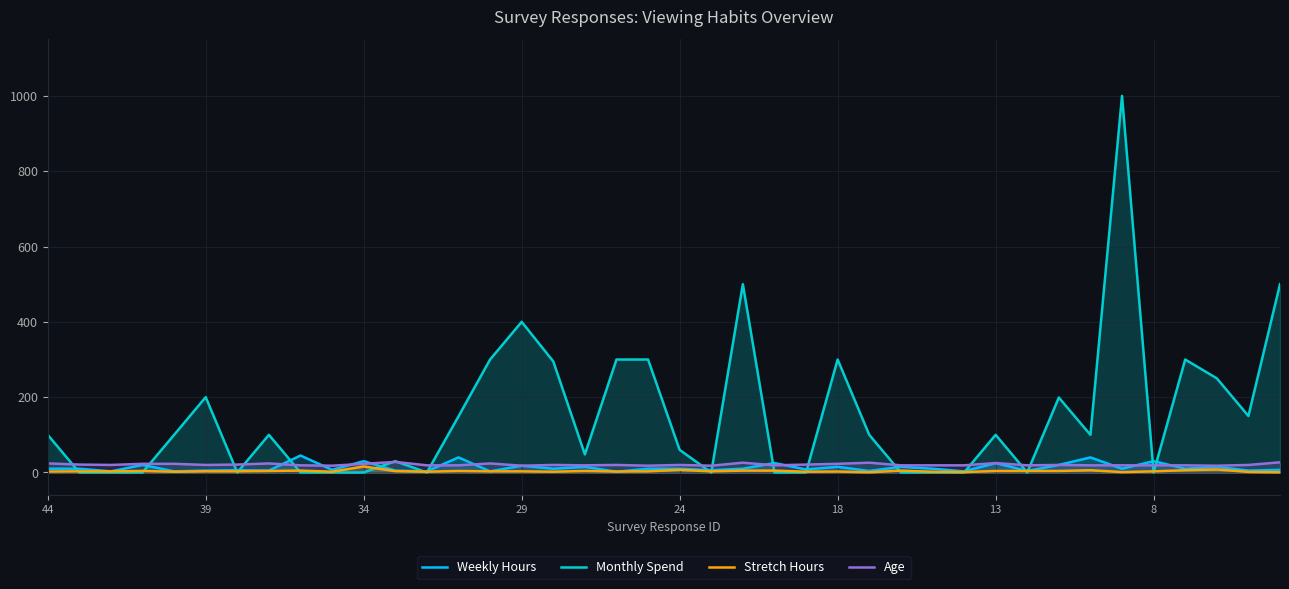

Which series has the widest spread of values?

Monthly Spend